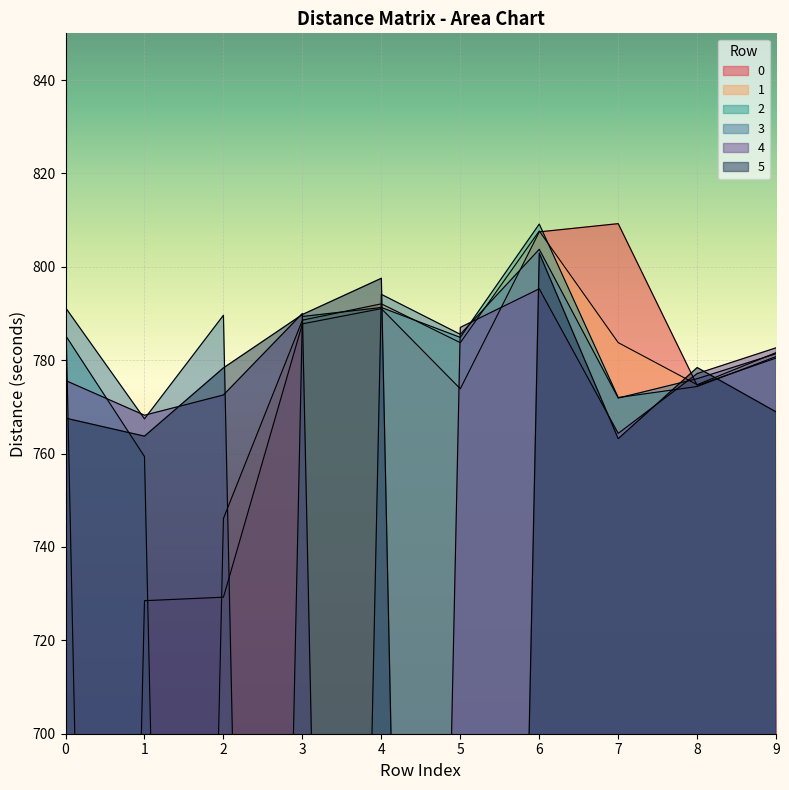

Reading left to right, list all the values displayed in this chart.

0: 0.0	728.5	729.2	787.8	791.0	773.9	807.5	809.2	774.6	780.5
1: 792.9	0.0	746.1	788.6	792.1	783.8	807.7	783.8	774.8	781.6
2: 785.3	759.4	0.0	789.4	791.3	784.9	809.1	772.0	774.4	780.8
3: 791.2	767.4	789.6	0.0	794.1	785.5	803.8	771.9	776.0	781.4
4: 775.6	768.2	772.5	790.0	0.0	787.0	795.3	764.3	777.1	782.6
5: 767.6	763.7	778.4	789.8	797.5	0.0	802.9	763.2	778.4	768.9